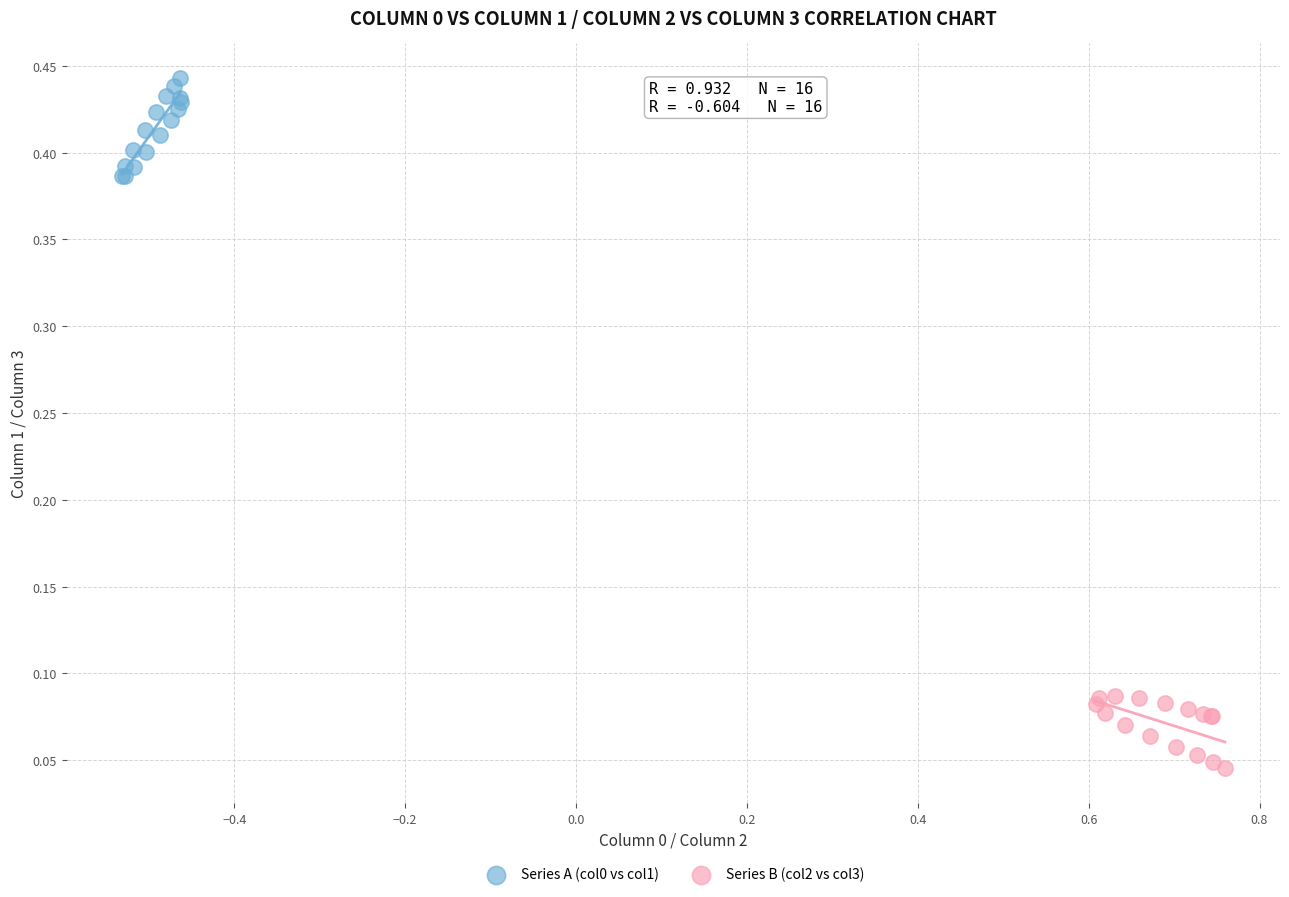

Which series reaches the minimum Y coordinate?

Series B (col2 vs col3)